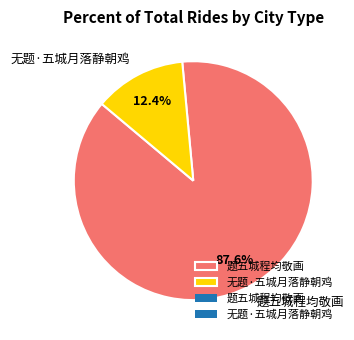

Does 无题·五城月落静朝鸡 represent more than half of the total?

No